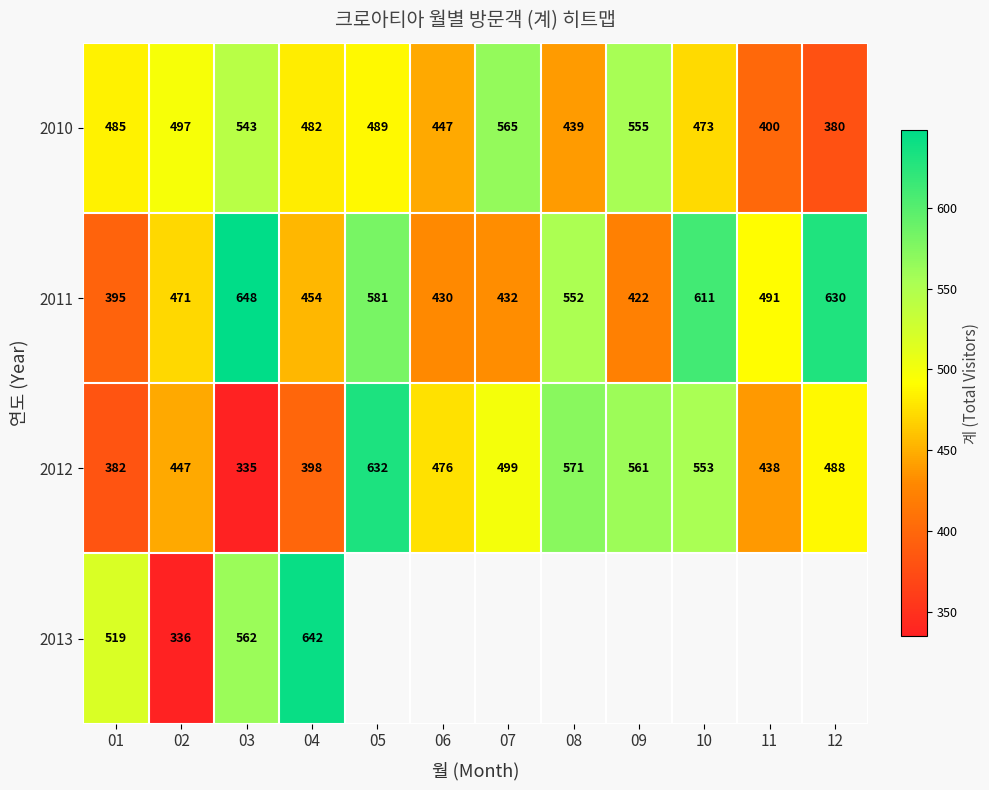

What is the difference between the maximum and second lowest values in the 2011 series?

226